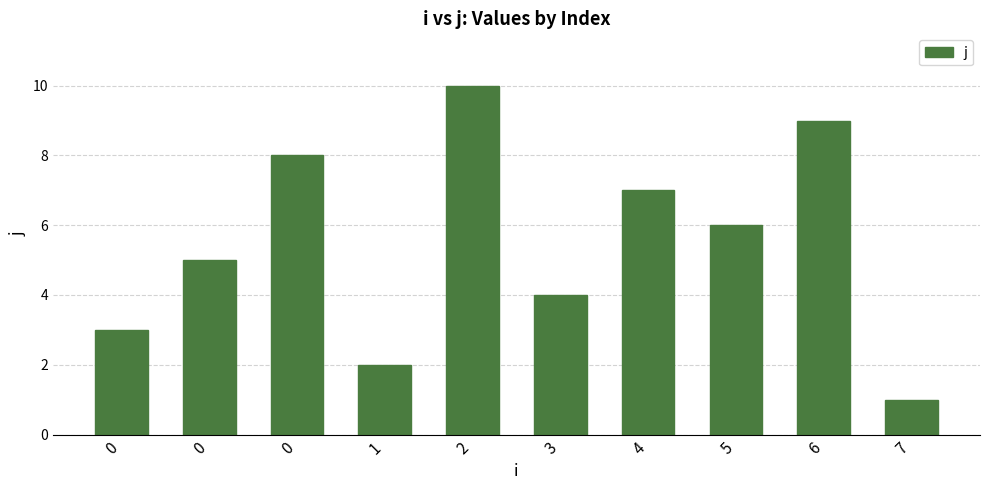

Does the chart contain any negative values?

No